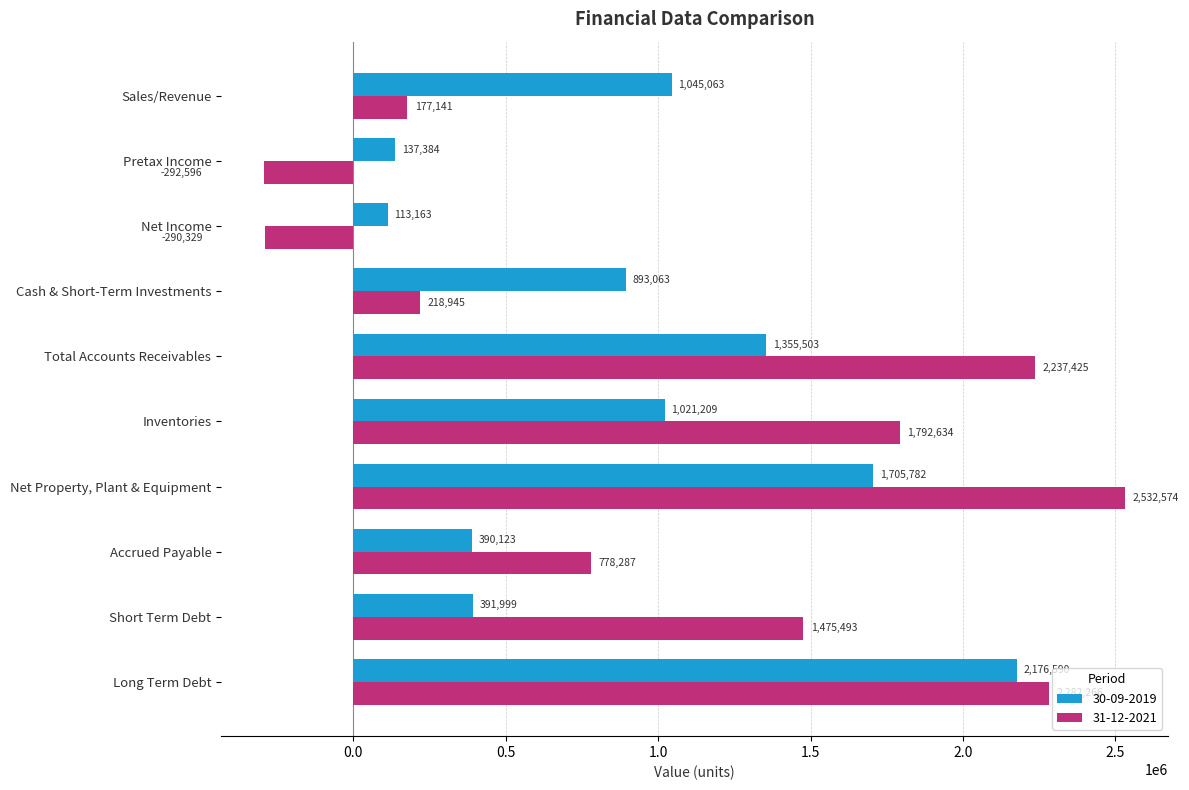

Rank the series by their average value, from highest to lowest.

31-12-2021, 30-09-2019